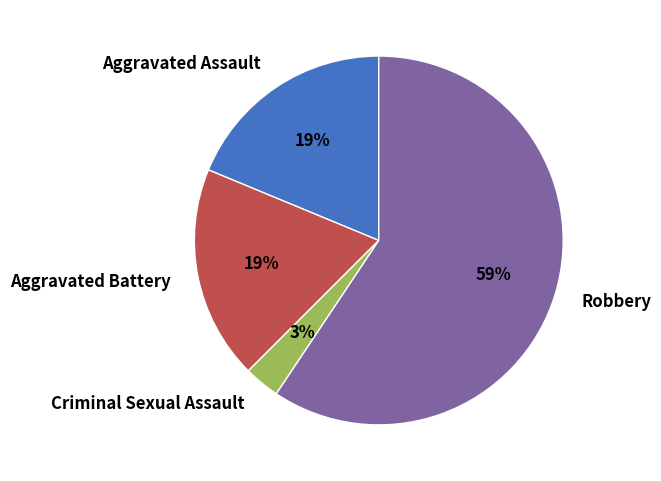

Count the number of slices in the pie.

4